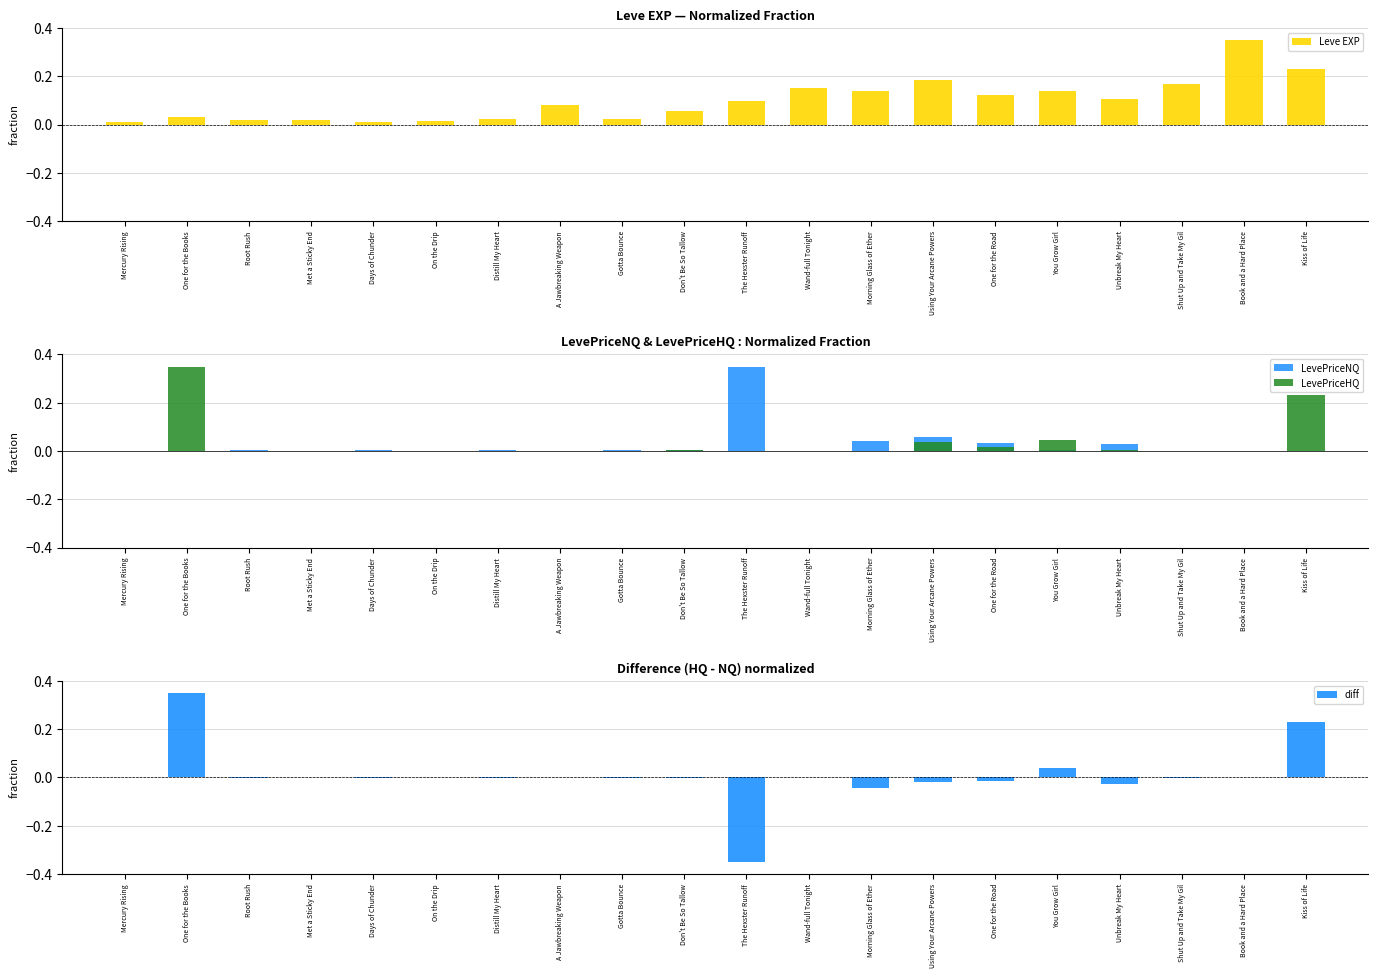

The value of Leve EXP at Don't Be So Tallow is 0.1. True or false?

True